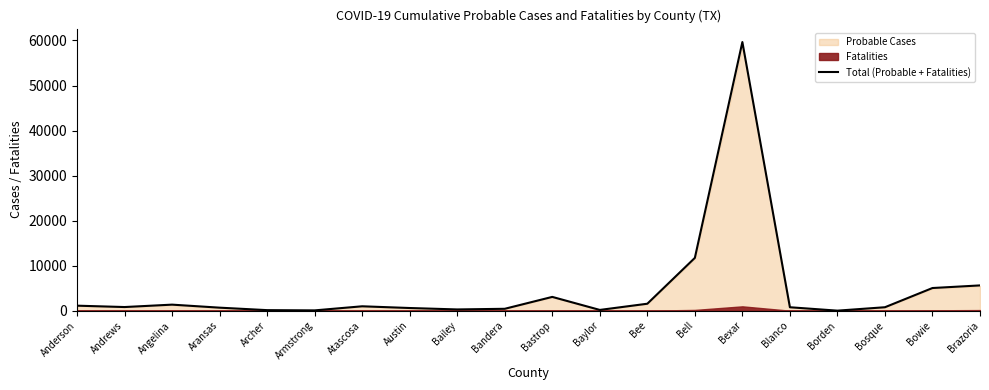

How many data points does each series have?

20